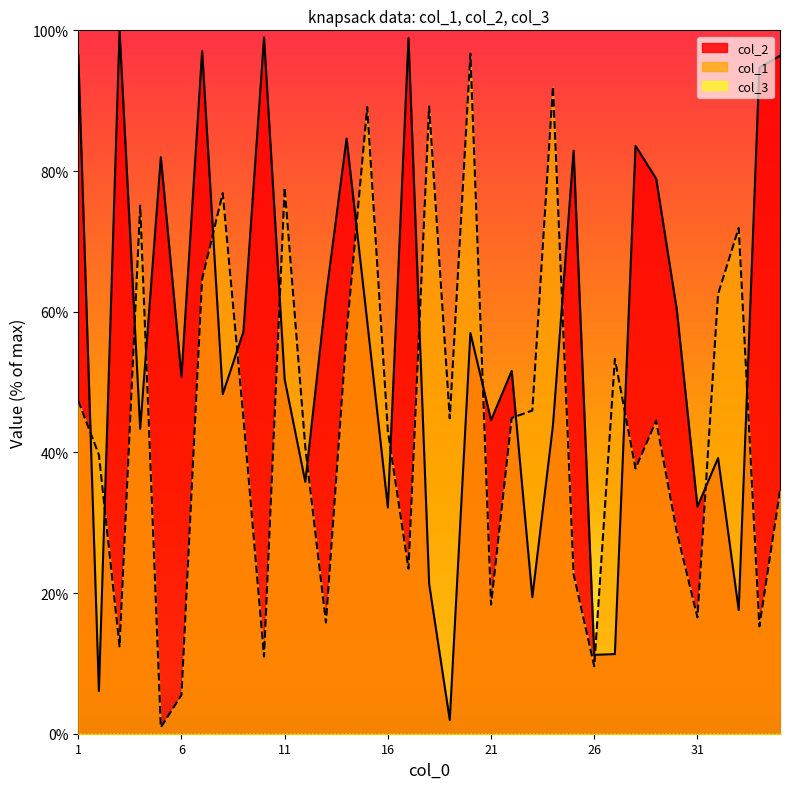

Reading right to left, transcribe all the data shown in this chart.

col_2: 35=96.4	34=94.7	33=17.6	32=39.2	31=32.3	30=60.3	29=78.9	28=83.6	27=11.3	26=11.2	25=82.9	24=43.8	23=19.4	22=51.6	21=44.6	20=57.0	19=1.9	18=21.3	17=98.9	16=32.2	15=58.6	14=84.6	13=62.1	12=35.8	11=50.4	10=99.0	9=57.1	8=48.3	7=97.0	6=50.8	5=82.0	4=43.3	3=100.0	2=6.1	1=96.5
col_1: 35=34.5	34=15.3	33=71.9	32=62.5	31=16.5	30=28.7	29=44.5	28=37.7	27=53.3	26=9.6	25=22.7	24=92.0	23=46.0	22=44.9	21=18.4	20=96.7	19=44.8	18=89.2	17=23.5	16=43.0	15=89.1	14=57.0	13=15.8	12=40.7	11=77.6	10=11.0	9=45.0	8=76.9	7=64.6	6=5.5	5=0.9	4=75.1	3=12.4	2=39.6	1=47.3